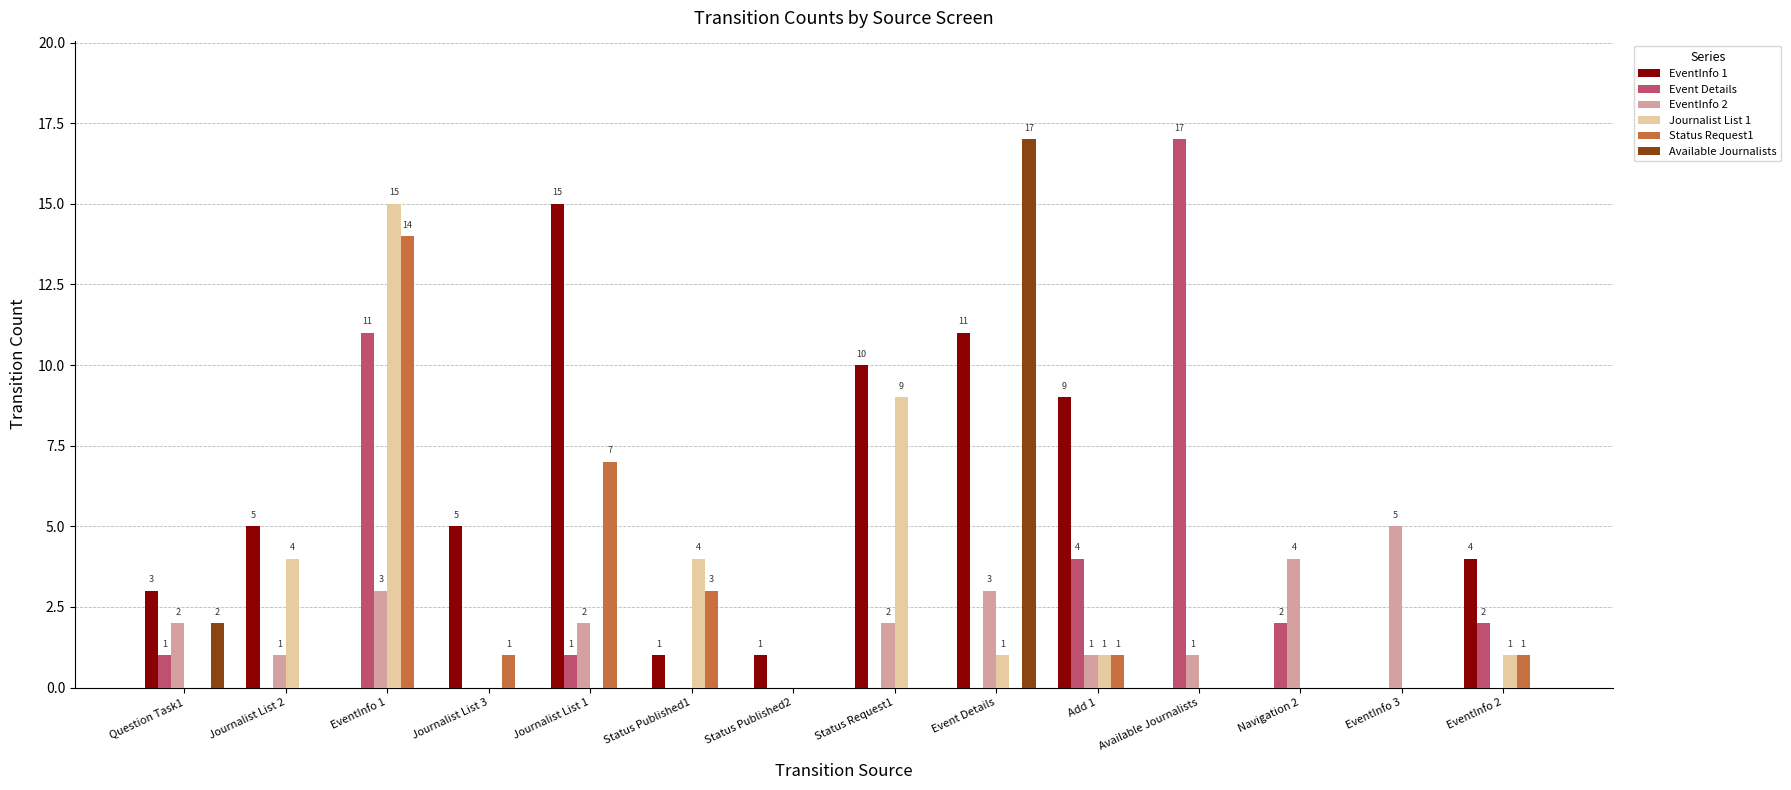

Is the value of EventInfo 1 at Question Task1 greater than the value of Status Request1 at Question Task1?

Yes